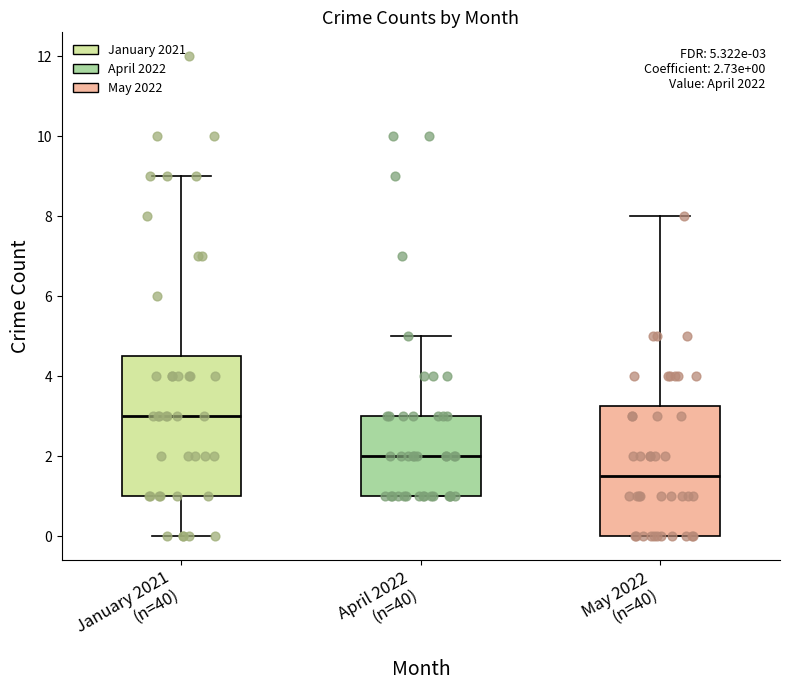

Which box is the tallest, from its lower edge to its upper edge?

January 2021 (n=40)